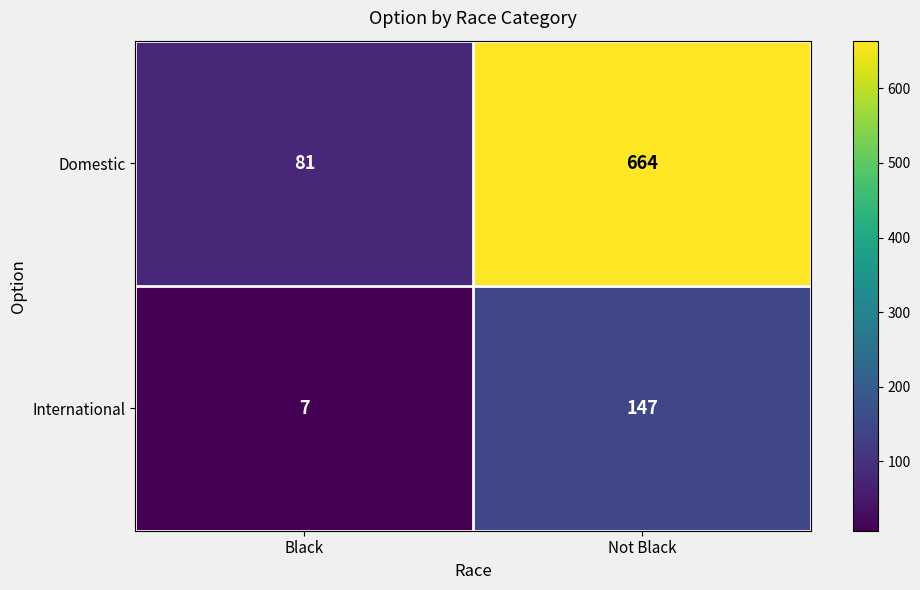

What is the average value of the International series?

77